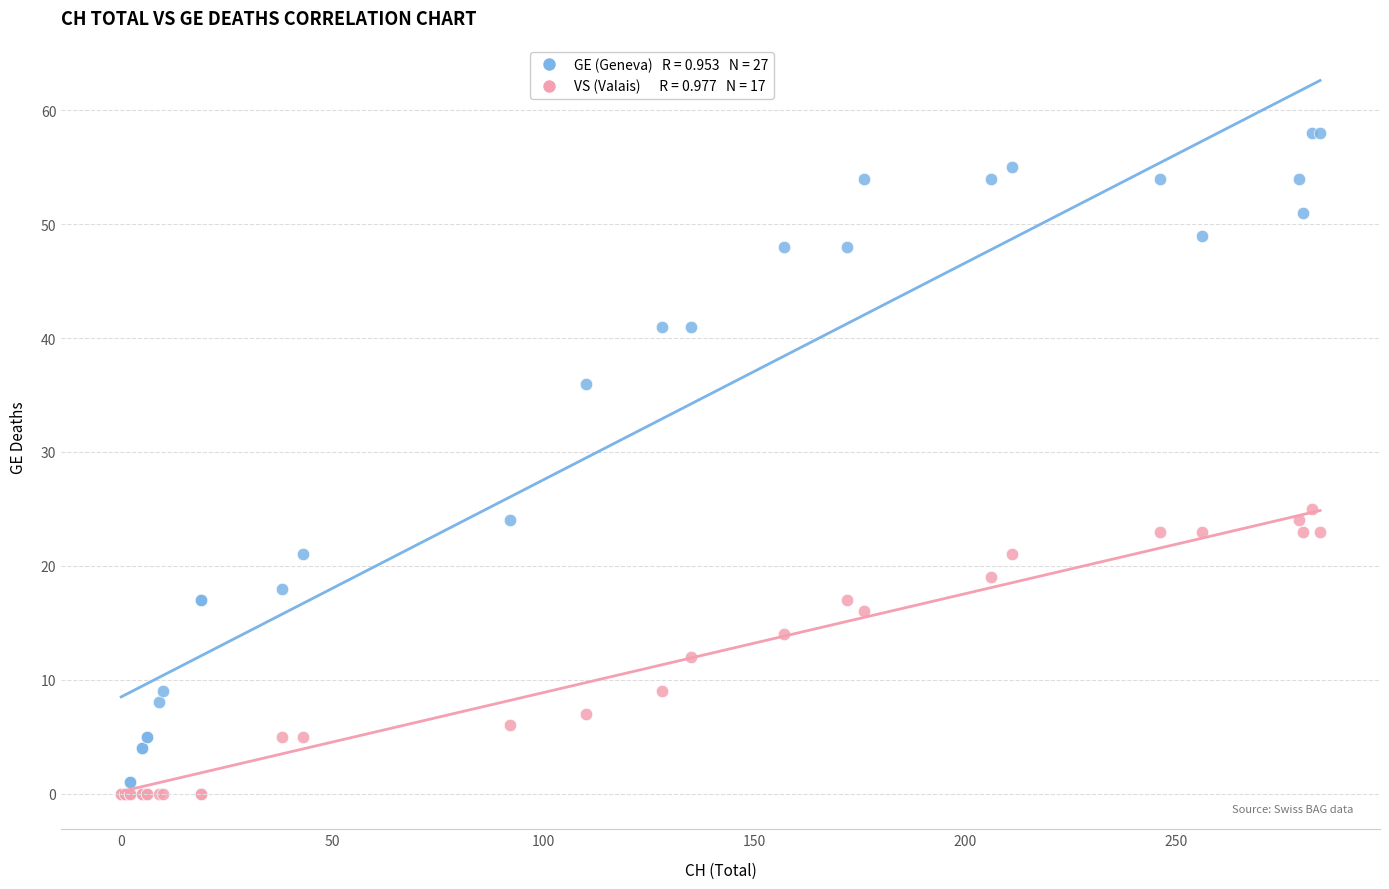

Across all series, what Y value is closest to 29?

25